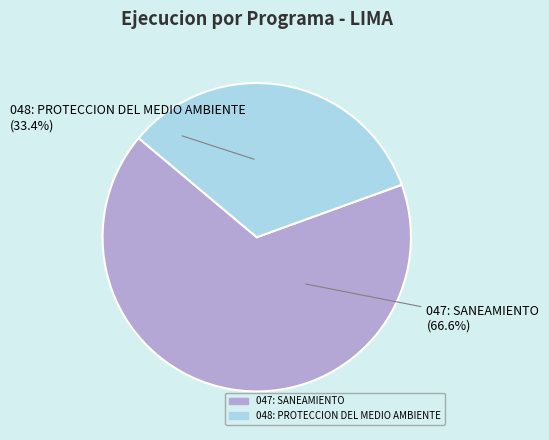

What percentage do 048: PROTECCION DEL MEDIO AMBIENTE and 047: SANEAMIENTO together represent?

100.0%